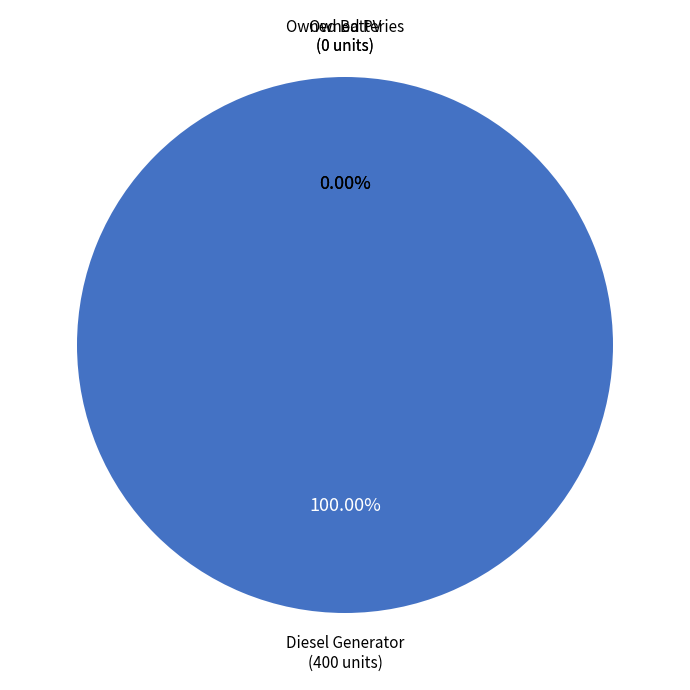

Do Owned PV and Owned Batteries together represent more than half of the pie?

No